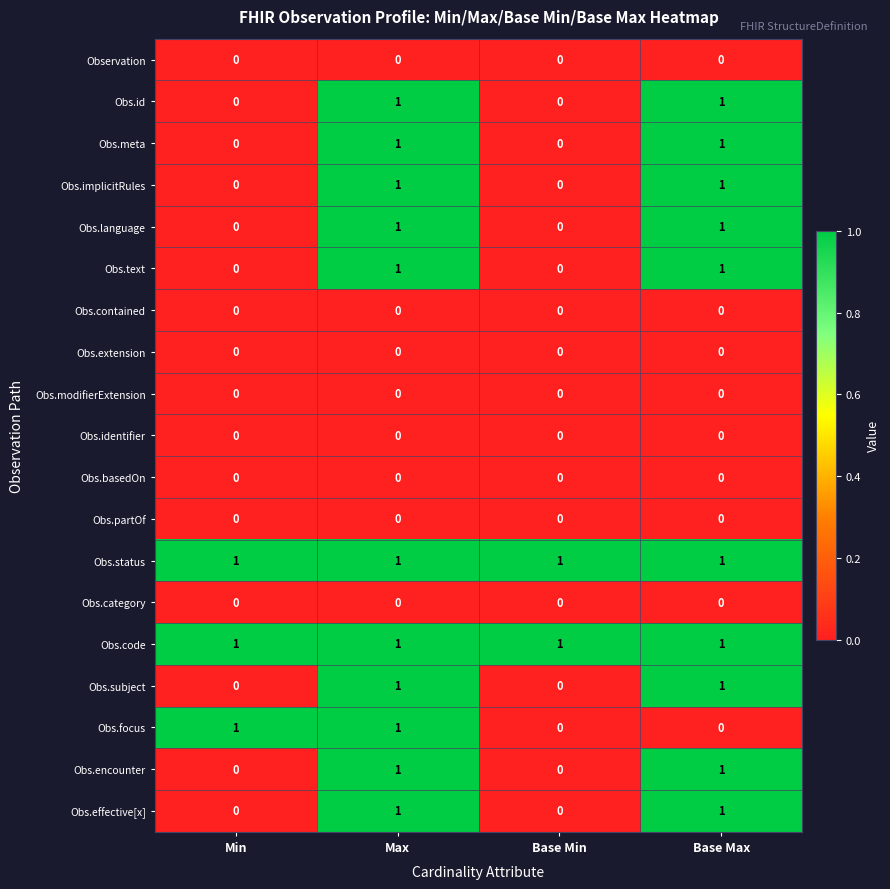

What is the total value across all series at Base Max?

10